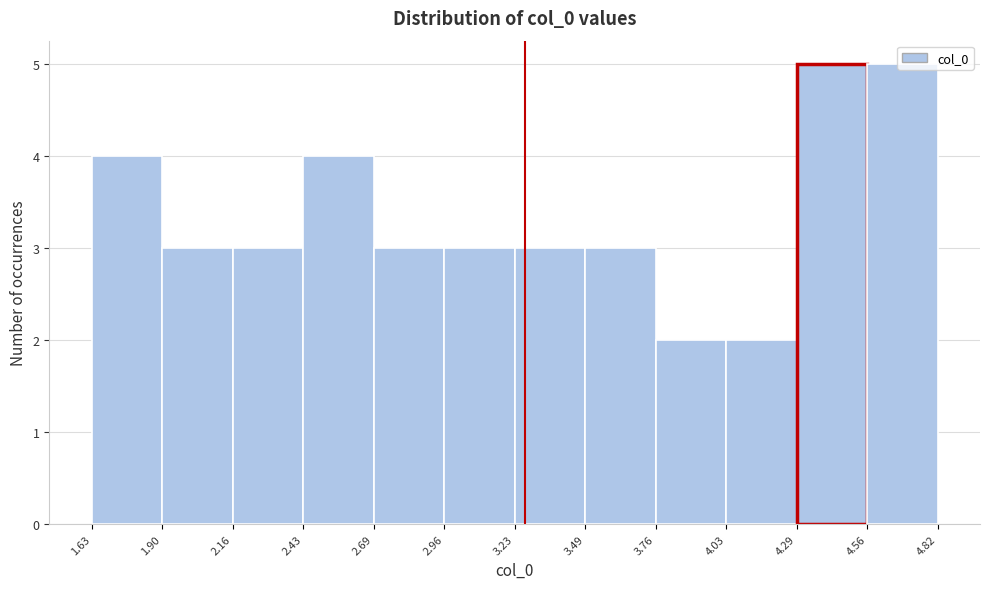

Reading left to right, list every bar in this chart as the range it spans on the x-axis followed by its height. The values are not printed on the chart, so give them approximately, as read against the axis.

1.63 to 1.90: 4
1.90 to 2.16: 3
2.16 to 2.43: 3
2.43 to 2.69: 4
2.69 to 2.96: 3
2.96 to 3.23: 3
3.23 to 3.49: 3
3.49 to 3.76: 3
3.76 to 4.03: 2
4.03 to 4.29: 2
4.29 to 4.56: 5
4.56 to 4.82: 5